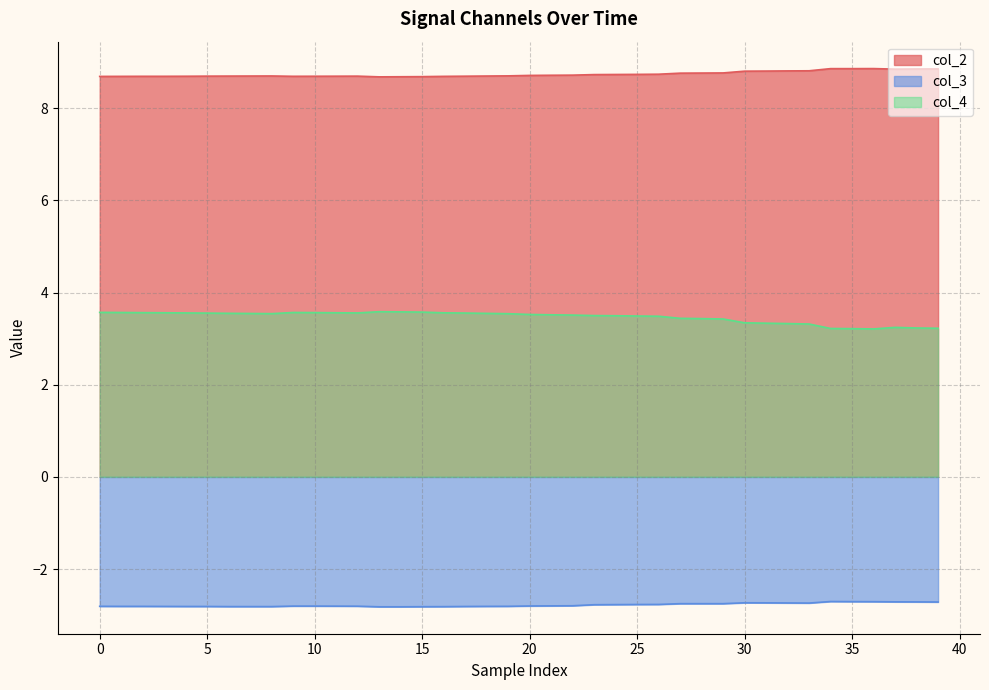

Rank the series by their average value, from lowest to highest.

col_3, col_4, col_2